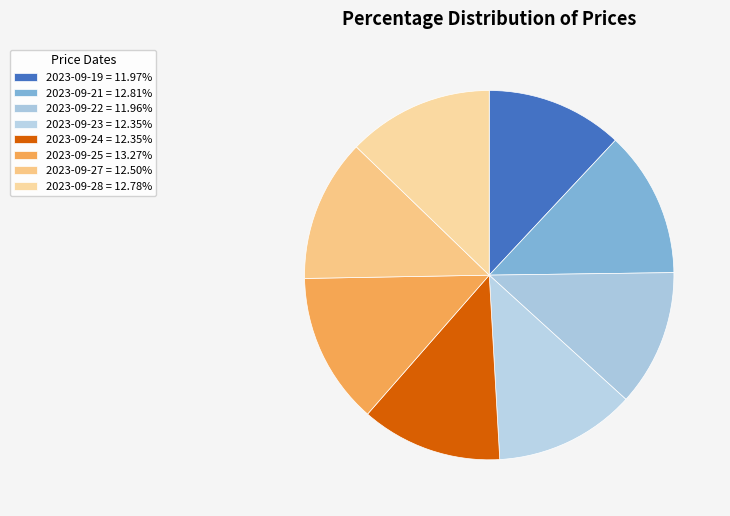

True or false: 2023-09-22 accounts for 2% of the total.

False